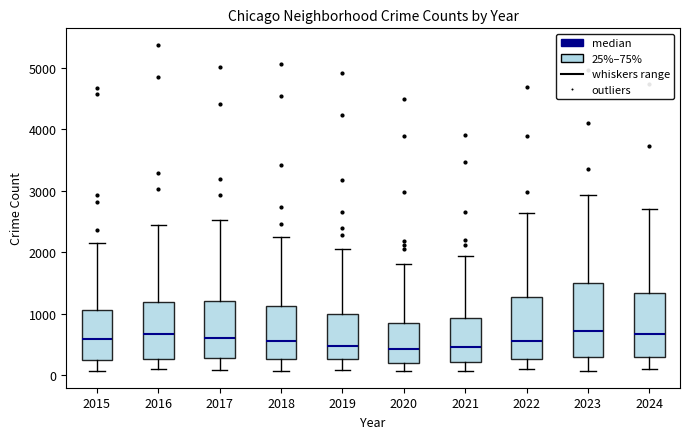

Reading left to right, transcribe this box plot: for each box, give where its median line is, the range the box spans, and where its two whiskers end, as read against the y-axis. The values are not printed on the chart, so give them approximately, as read against the axis.

2015: median 600, box 300 to 1100, whiskers 100 to 2100
2016: median 700, box 300 to 1200, whiskers 100 to 2400
2017: median 600, box 300 to 1200, whiskers 100 to 2500
2018: median 500, box 300 to 1100, whiskers 100 to 2200
2019: median 500, box 300 to 1000, whiskers 100 to 2100
2020: median 400, box 200 to 900, whiskers 100 to 1800
2021: median 400, box 200 to 900, whiskers 100 to 1900
2022: median 600, box 300 to 1300, whiskers 100 to 2600
2023: median 700, box 300 to 1500, whiskers 100 to 2900
2024: median 700, box 300 to 1300, whiskers 100 to 2700